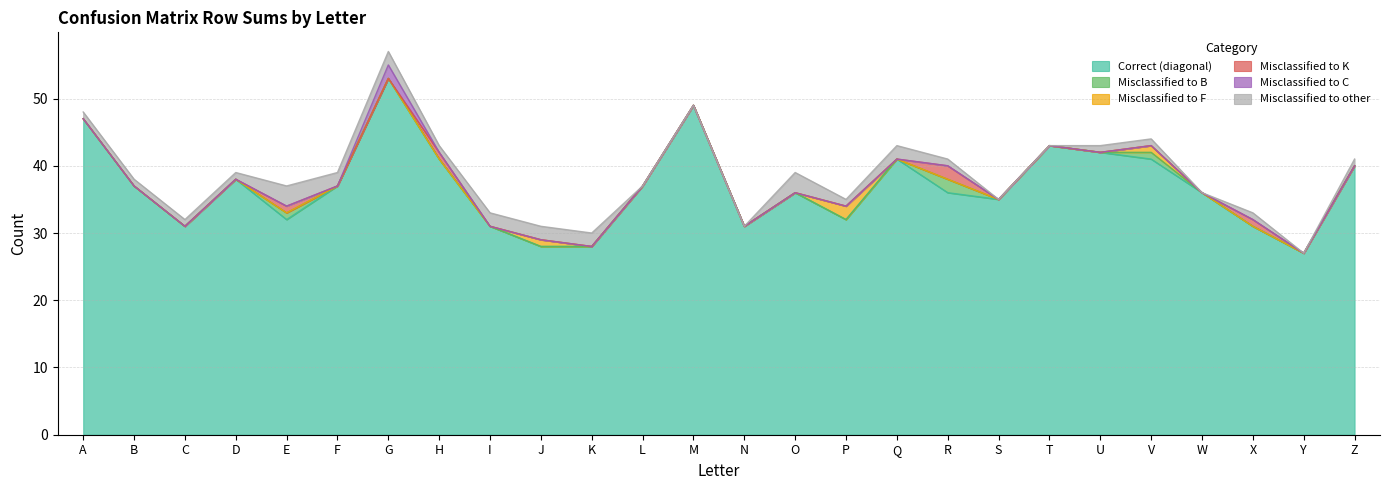

Reading right to left, what are all the values shown in this chart?

Correct (diagonal): Z=40	Y=27	X=31	W=36	V=41	U=42	T=43	S=35	R=36	Q=41	P=32	O=36	N=31	M=49	L=37	K=28	J=28	I=31	H=41	G=53	F=37	E=32	D=38	C=31	B=37	A=47
Misclassified to B: Z=0	Y=0	X=0	W=0	V=1	U=0	T=0	S=0	R=2	Q=0	P=0	O=0	N=0	M=0	L=0	K=0	J=0	I=0	H=0	G=0	F=0	E=1	D=0	C=0	B=0	A=0
Misclassified to F: Z=0	Y=0	X=0	W=0	V=1	U=0	T=0	S=0	R=0	Q=0	P=2	O=0	N=0	M=0	L=0	K=0	J=1	I=0	H=0	G=0	F=0	E=0	D=0	C=0	B=0	A=0
Misclassified to K: Z=0	Y=0	X=1	W=0	V=0	U=0	T=0	S=0	R=2	Q=0	P=0	O=0	N=0	M=0	L=0	K=0	J=0	I=0	H=1	G=0	F=0	E=1	D=0	C=0	B=0	A=0
Misclassified to C: Z=0	Y=0	X=0	W=0	V=0	U=0	T=0	S=0	R=0	Q=0	P=0	O=0	N=0	M=0	L=0	K=0	J=0	I=0	H=0	G=2	F=0	E=0	D=0	C=0	B=0	A=0
Misclassified to other: Z=1	Y=0	X=1	W=0	V=1	U=1	T=0	S=0	R=1	Q=2	P=1	O=3	N=0	M=0	L=0	K=2	J=2	I=2	H=1	G=2	F=2	E=3	D=1	C=1	B=1	A=1